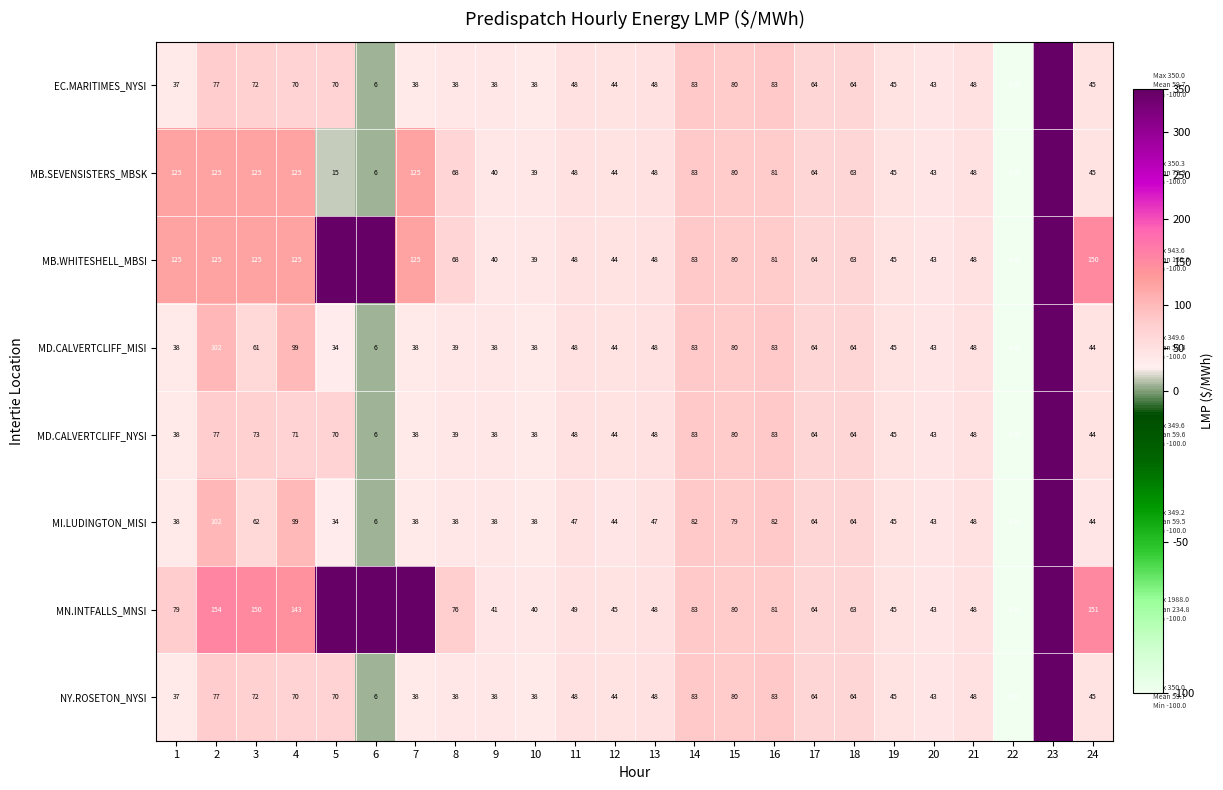

Is the value of MI.LUDINGTON_MISI at 6 greater than the value of MD.CALVERTCLIFF_NYSI at 4?

No